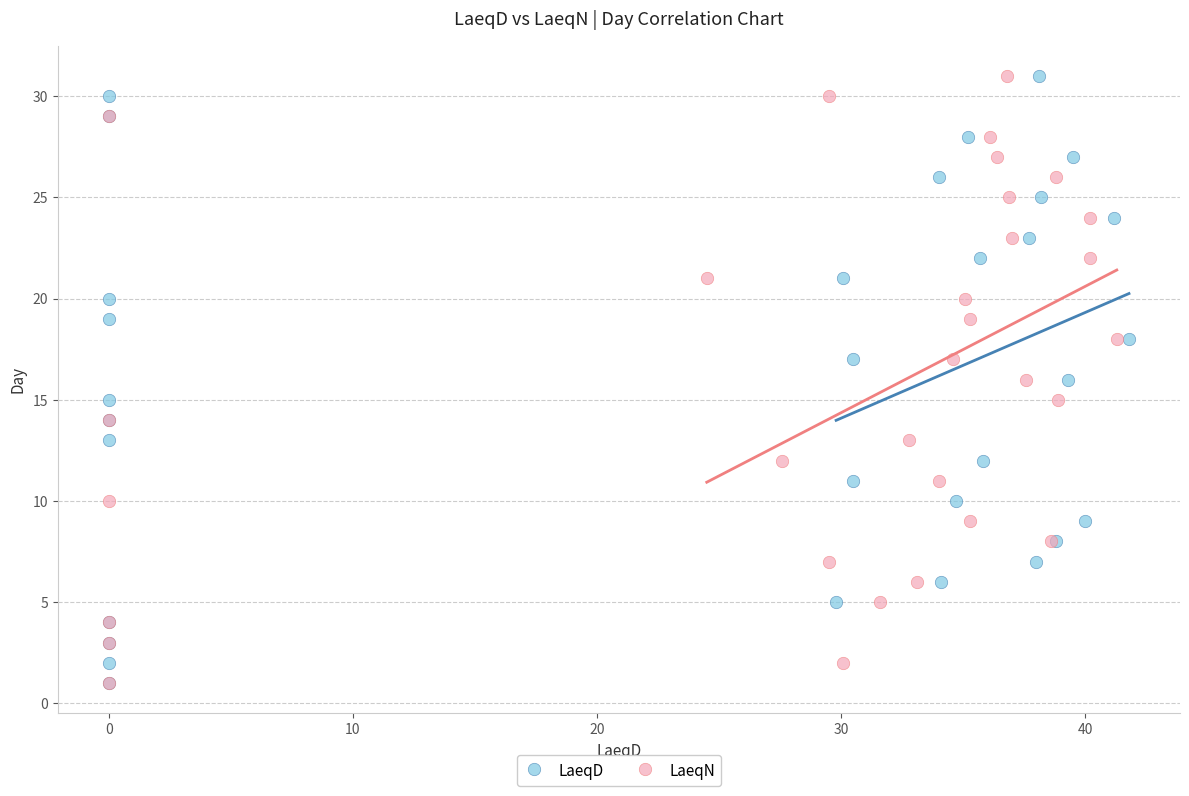

What are all the series names shown in the legend?

LaeqD, LaeqN